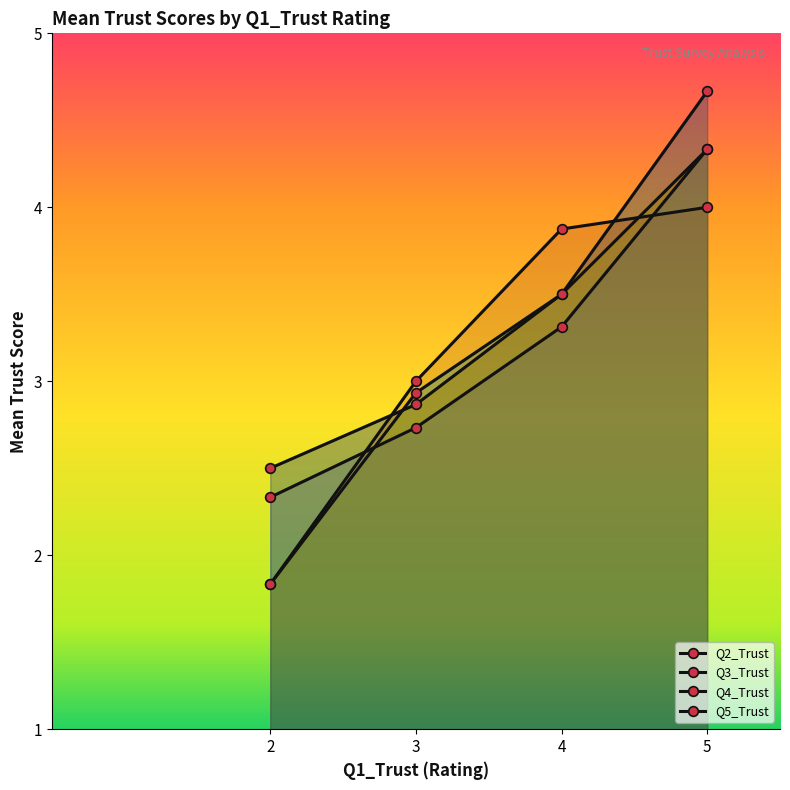

What is the difference between the maximum and minimum values in the Q4_Trust series?

2.2